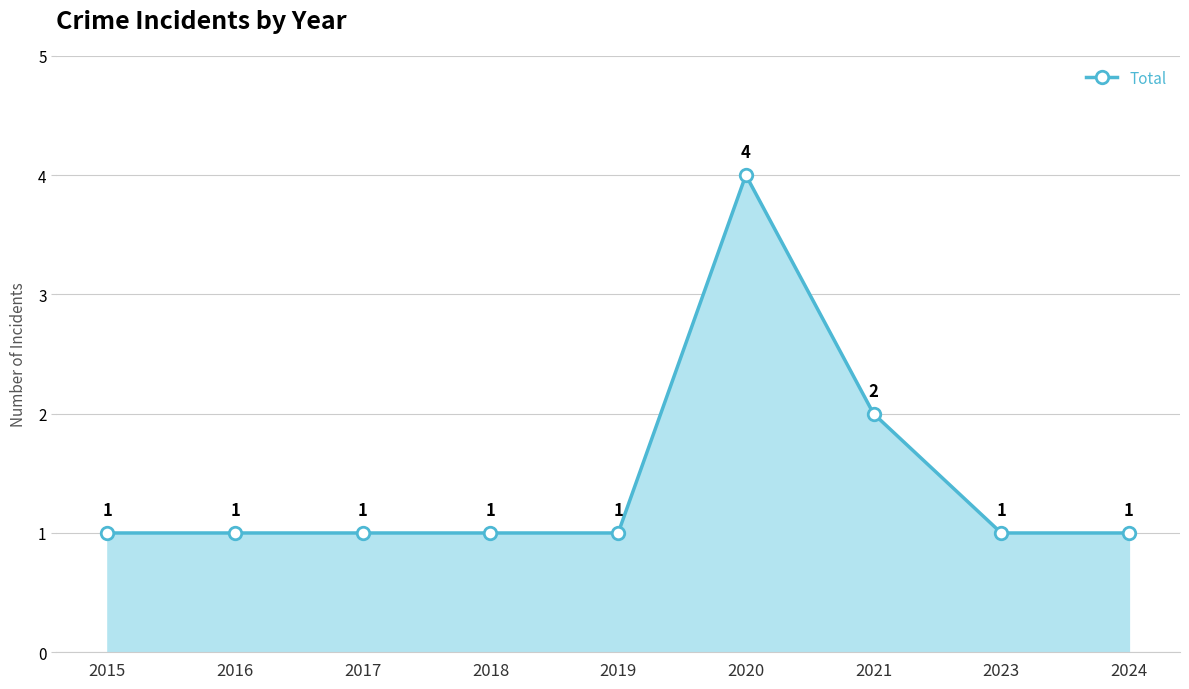

Reading left to right, list all the values displayed in this chart.

2015=1	2016=1	2017=1	2018=1	2019=1	2020=4	2021=2	2023=1	2024=1